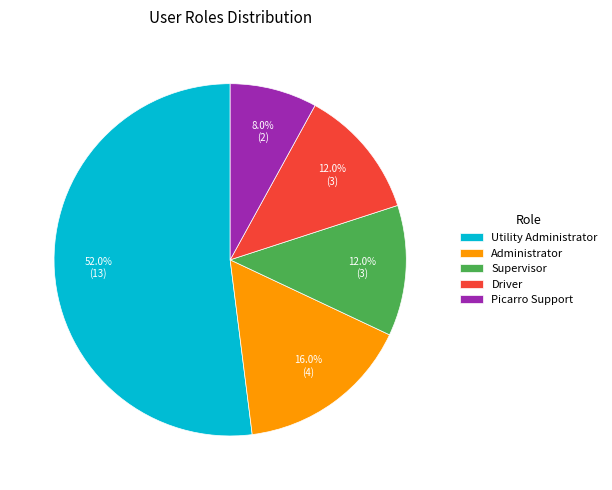

Which has a higher value, Supervisor or Picarro Support?

Supervisor